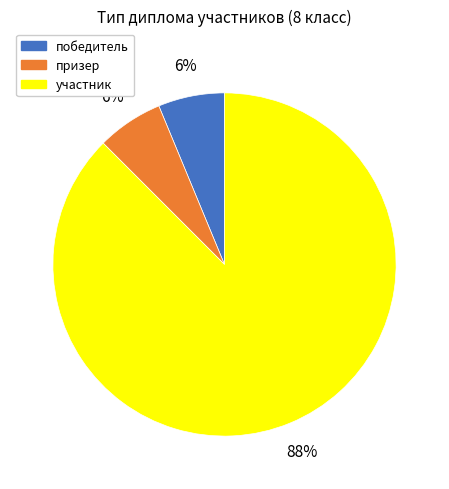

What percentage is the победитель slice, to the nearest percent?

6%